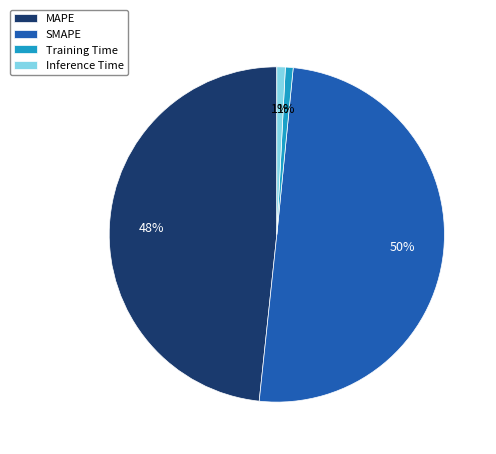

The MAPE slice represents 48% of the pie. True or false?

True